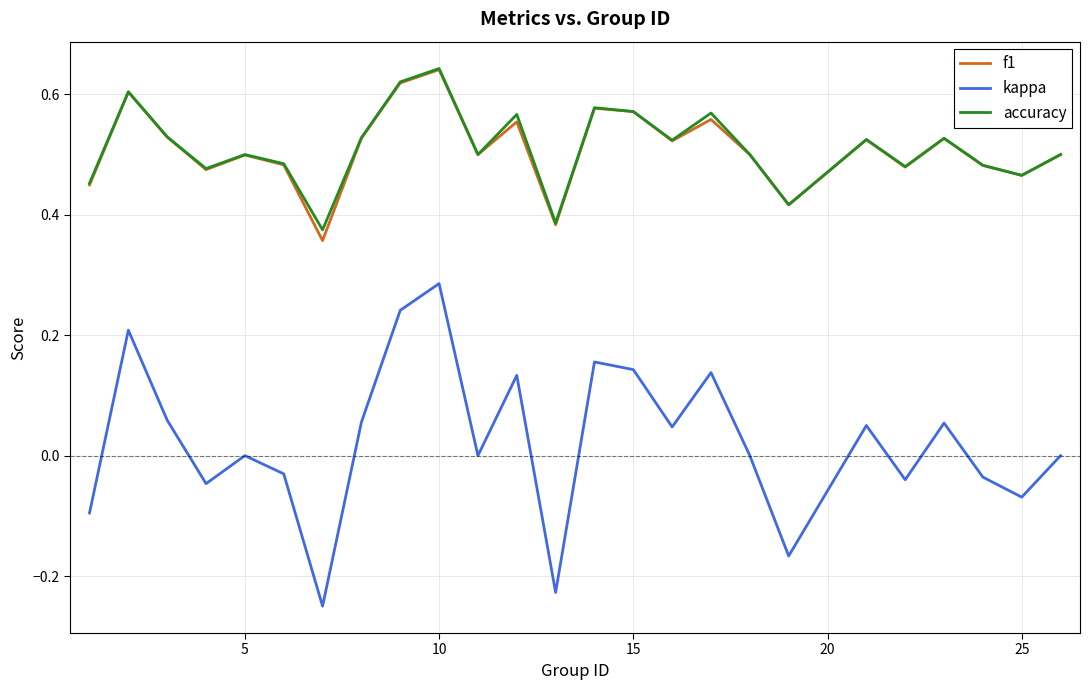

Which series has the largest range (max minus min)?

kappa